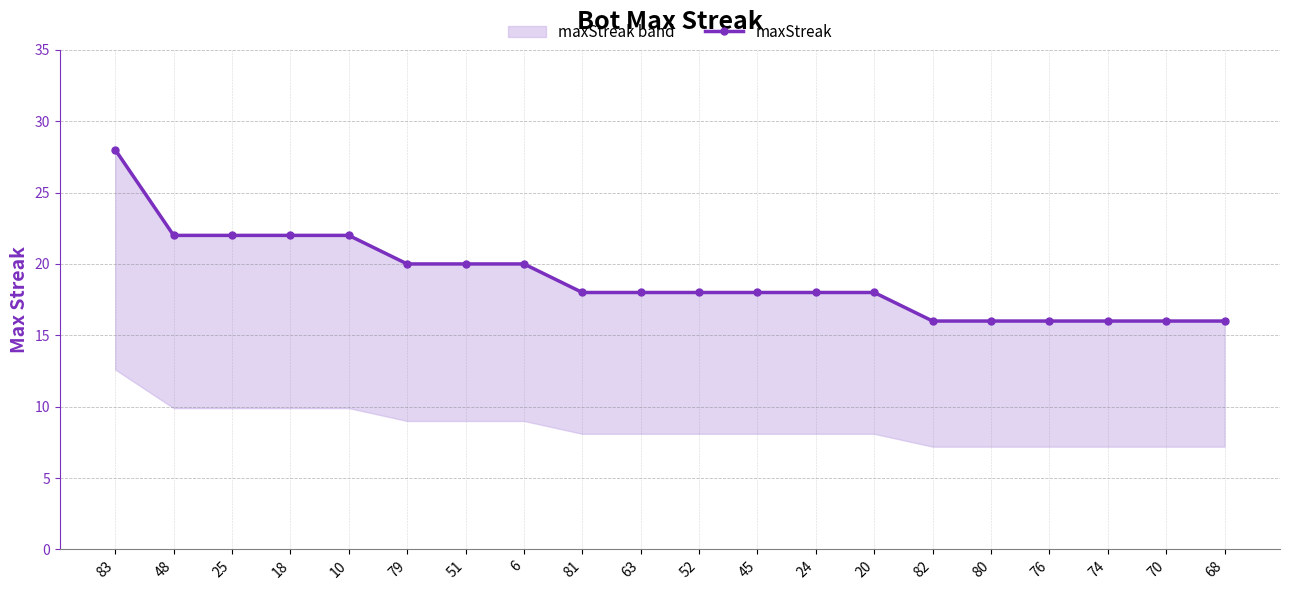

What is the value of the 17th point from the left?

16